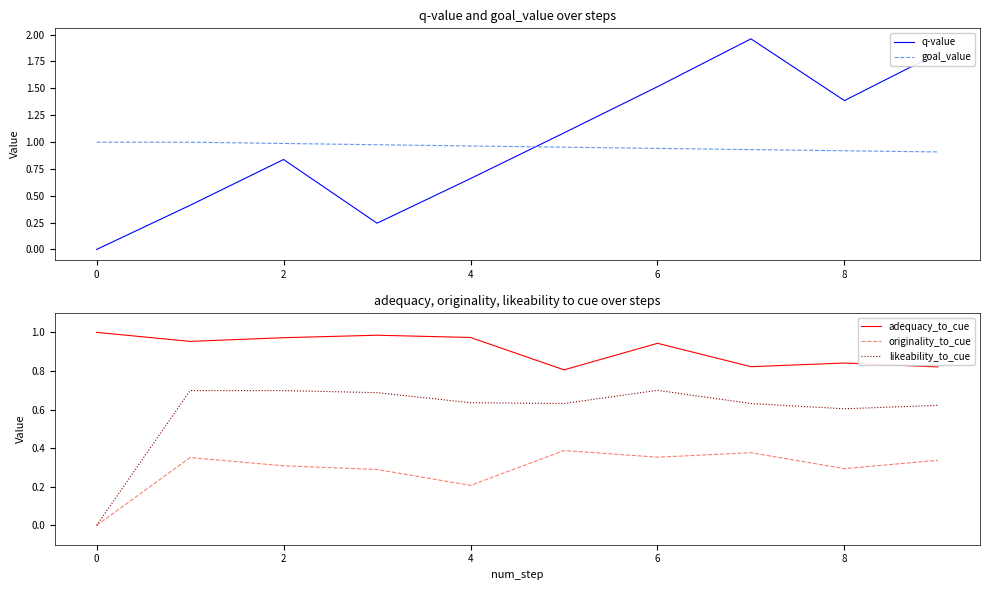

Does the chart have visible grid lines?

No